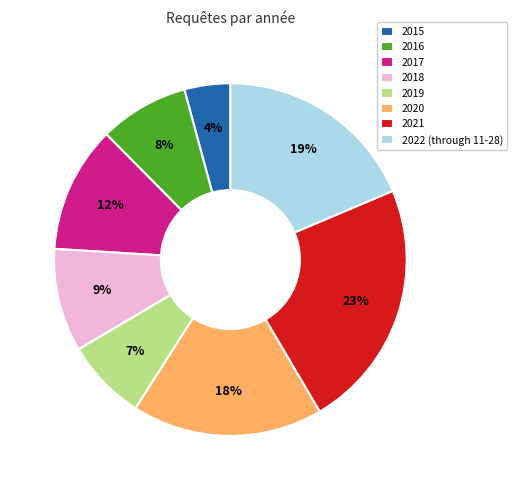

The 2015 slice represents 4% of the pie. True or false?

True